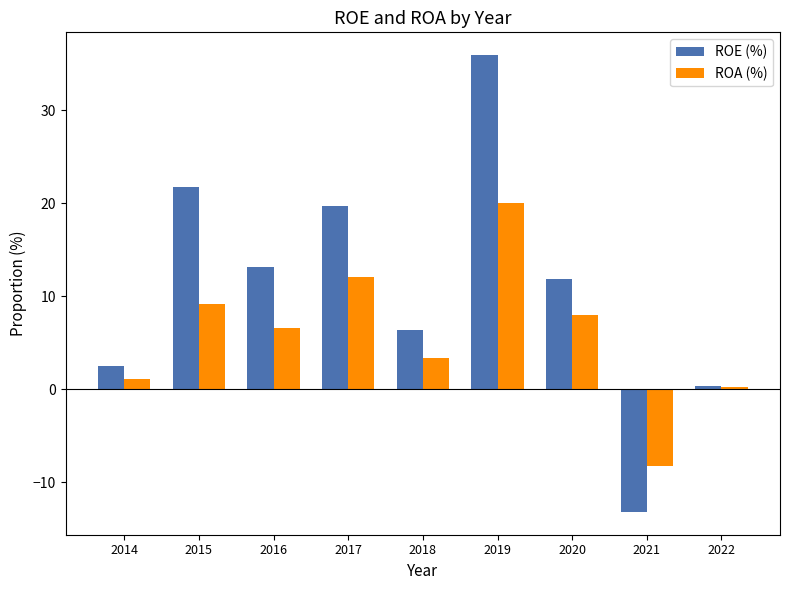

Is the value of ROA (%) at 2016 greater than the value of ROE (%) at 2016?

No